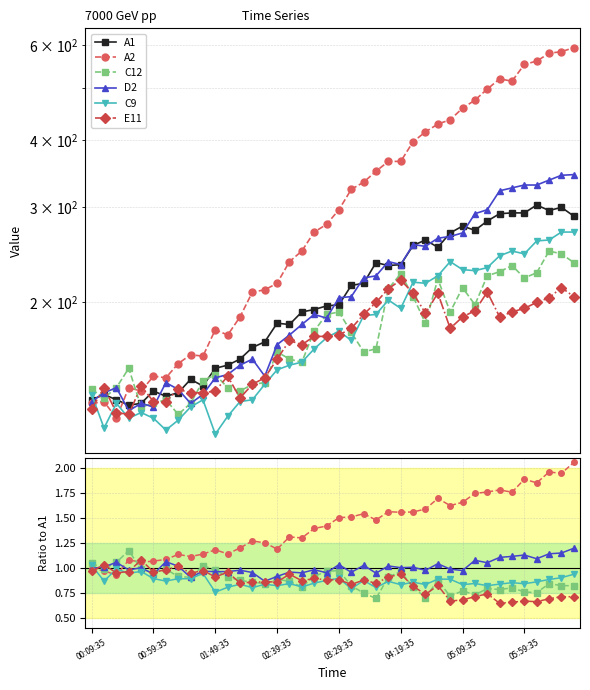

Between 15 and 11, which is larger?

15